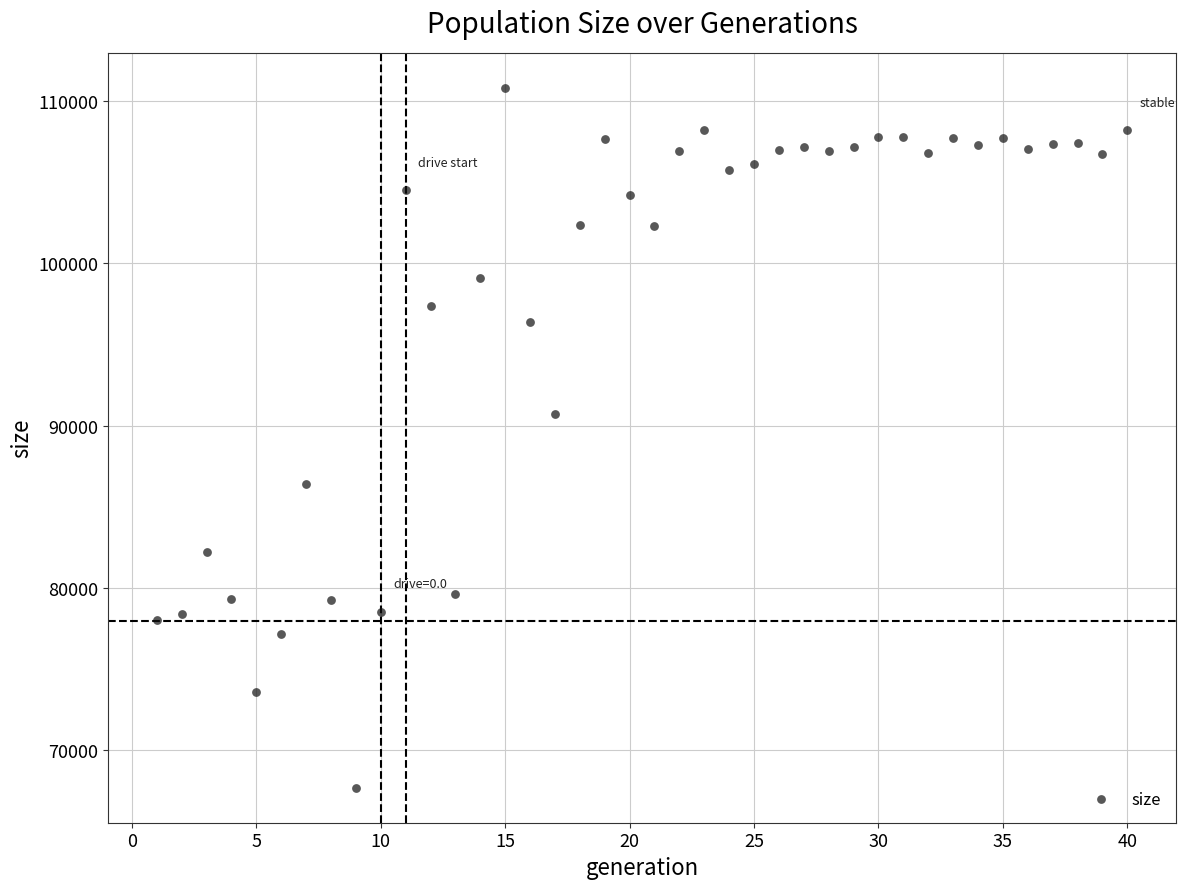

What Y value in the scatter plot is closest to 89261?

90744